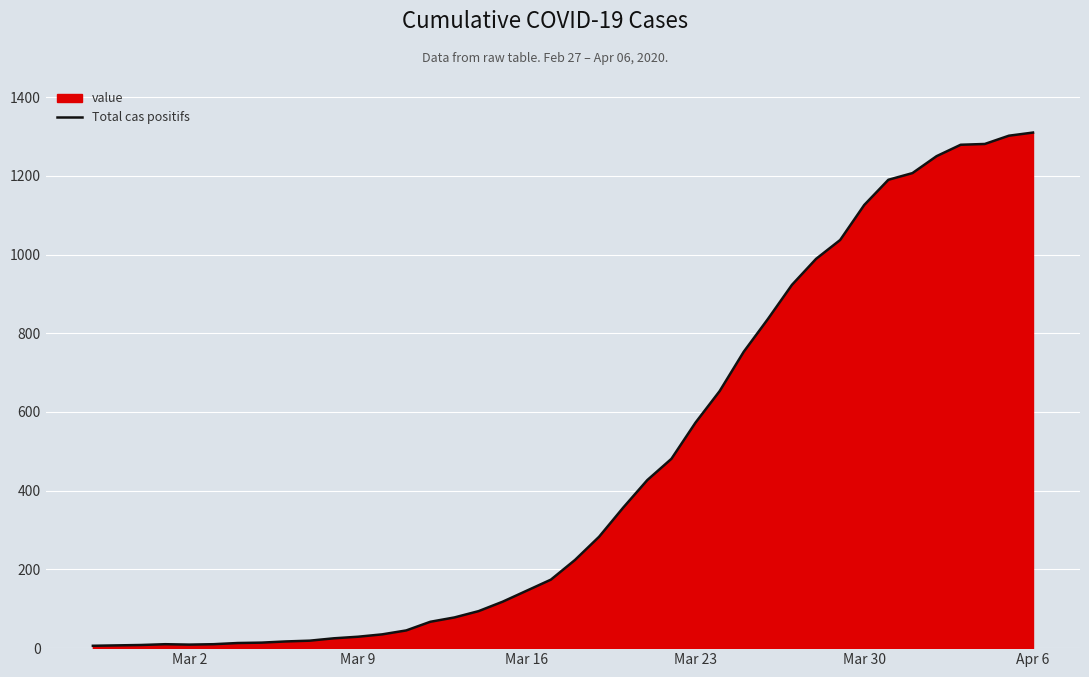

Is it true that the value at Mar 16 is 146?

True